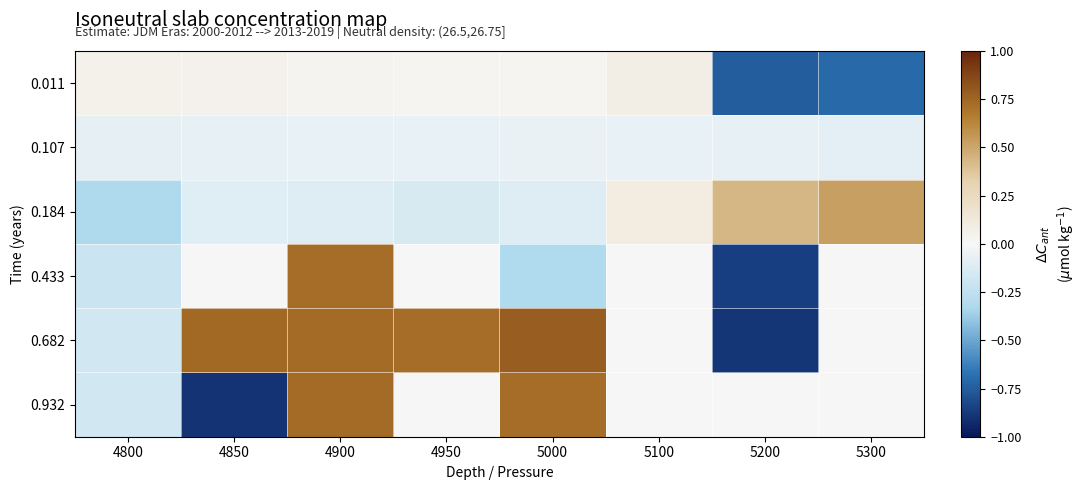

Which has a higher value, 5000 or 5100?

5100